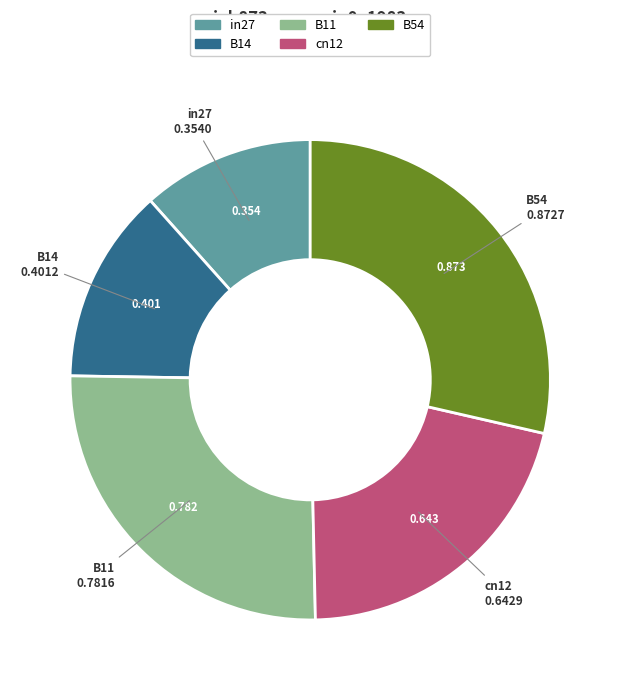

Do in27 and B54 together represent more than half of the pie?

No